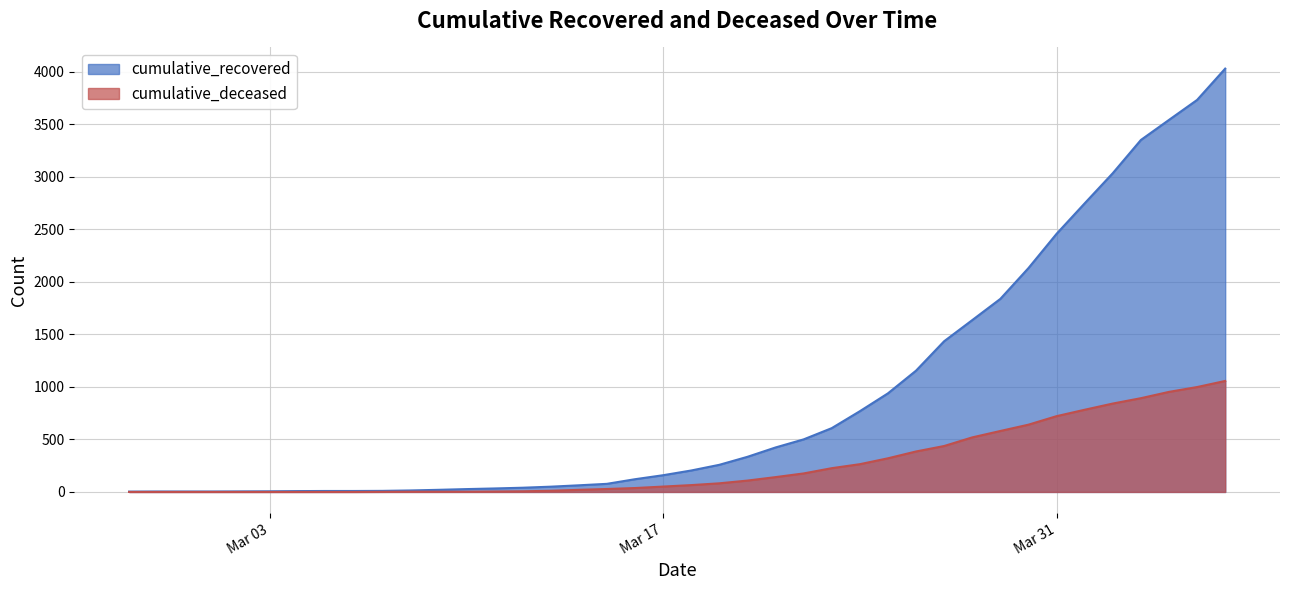

What is the maximum value for cumulative_deceased?

1056